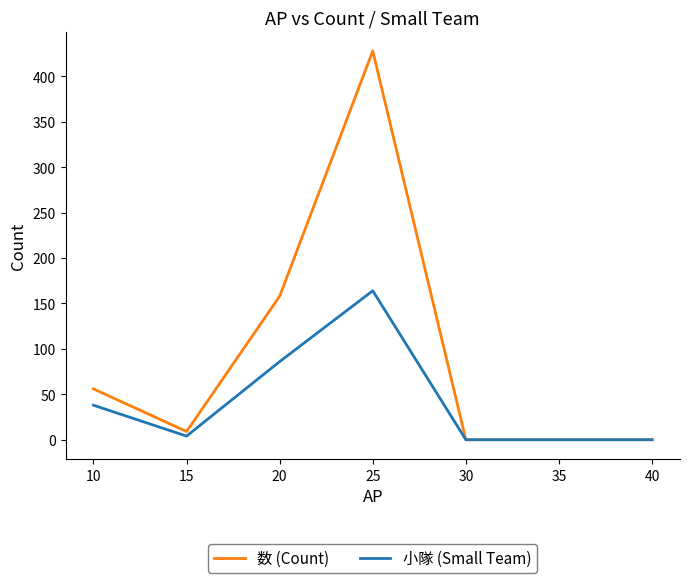

At which label does 小隊 (Small Team) reach its peak?

25